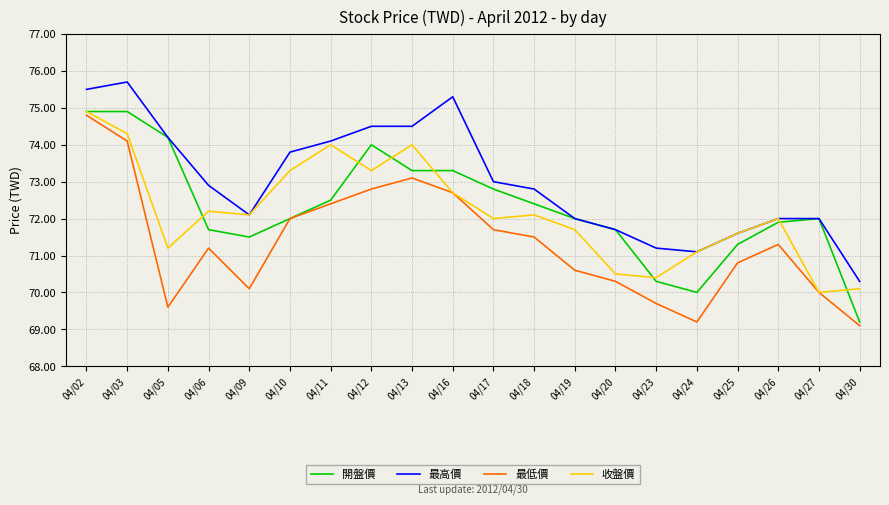

What is the average value of the 收盤價 series?

72.2